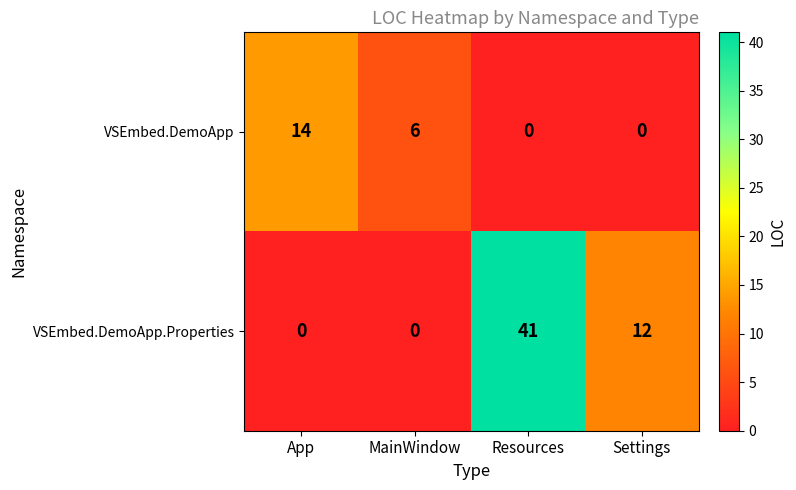

How many categories are shown in the chart?

4